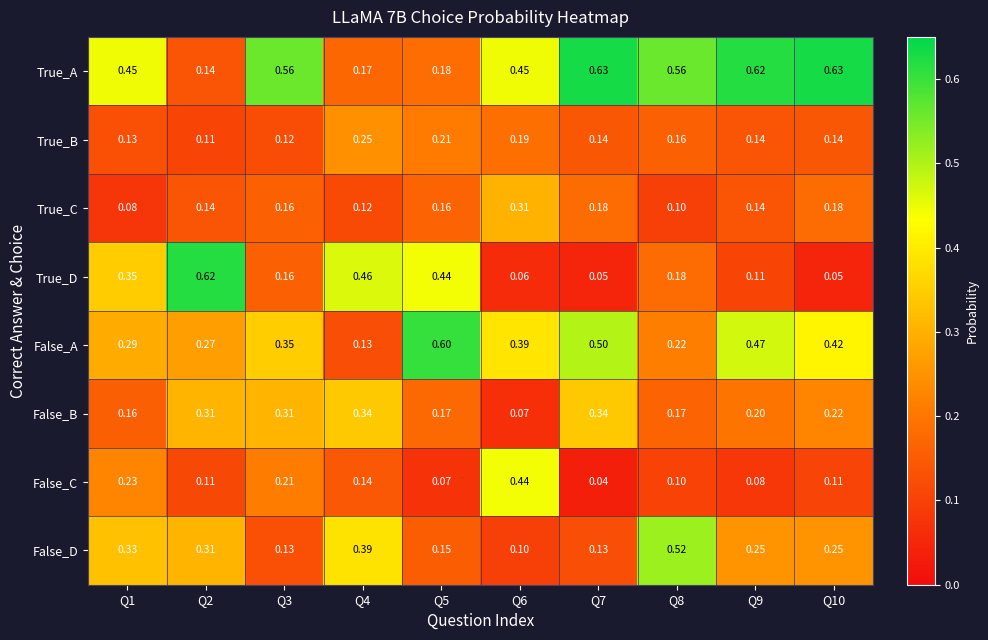

Rank the series by their maximum value, from highest to lowest.

True_A, True_D, False_A, False_D, False_C, False_B, True_C, True_B